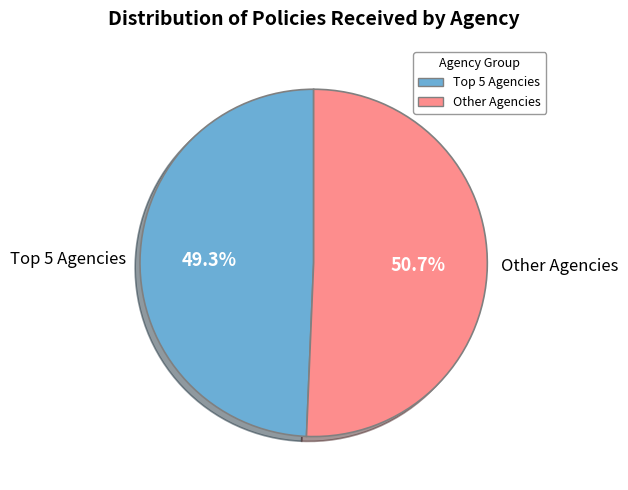

Is there a majority slice in this chart?

Yes